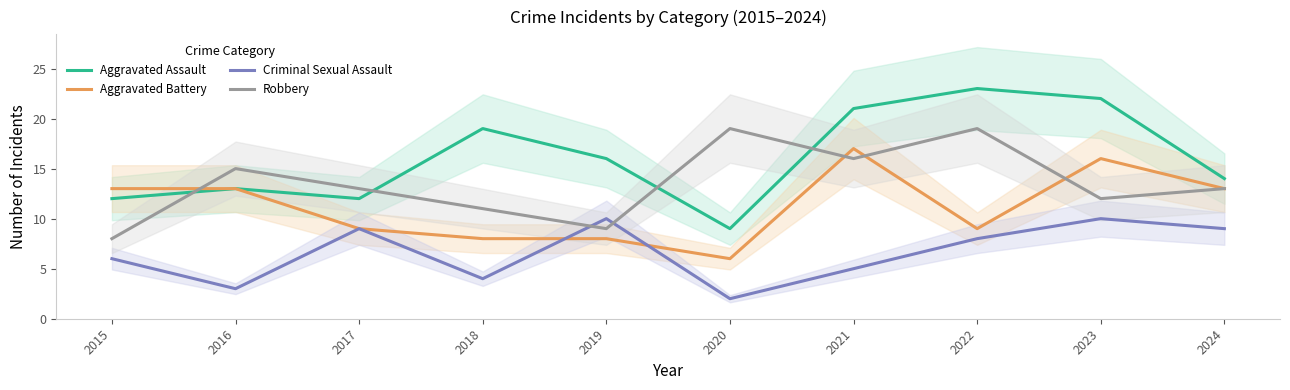

Count the number of data series in this chart.

4